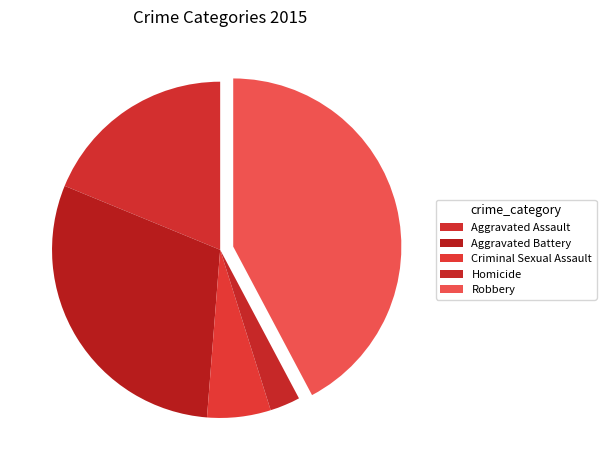

Approximately how many times larger is the value at Criminal Sexual Assault compared to Robbery?

0.1